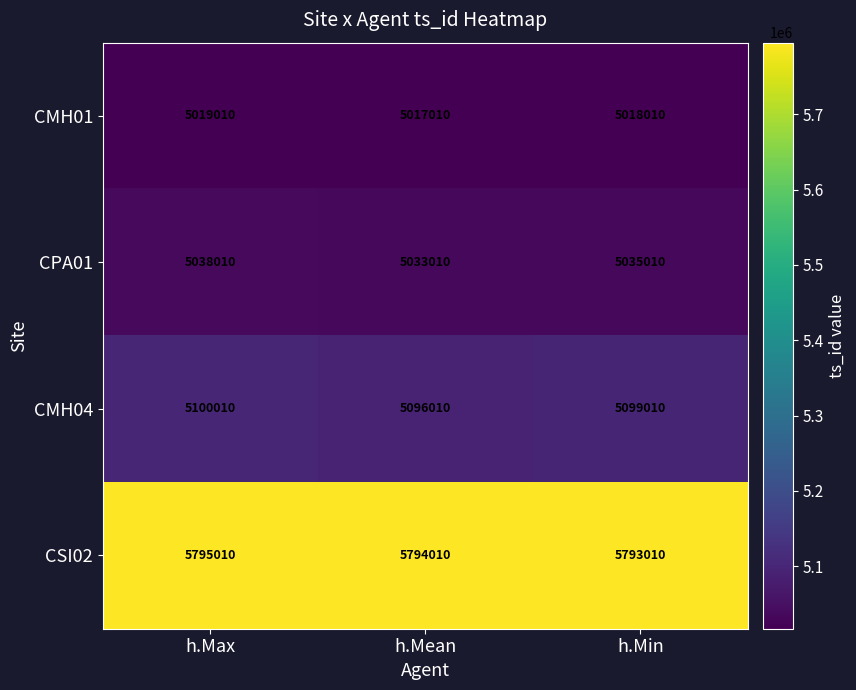

How many CSI02 values are between 5793010 and 5795010?

3